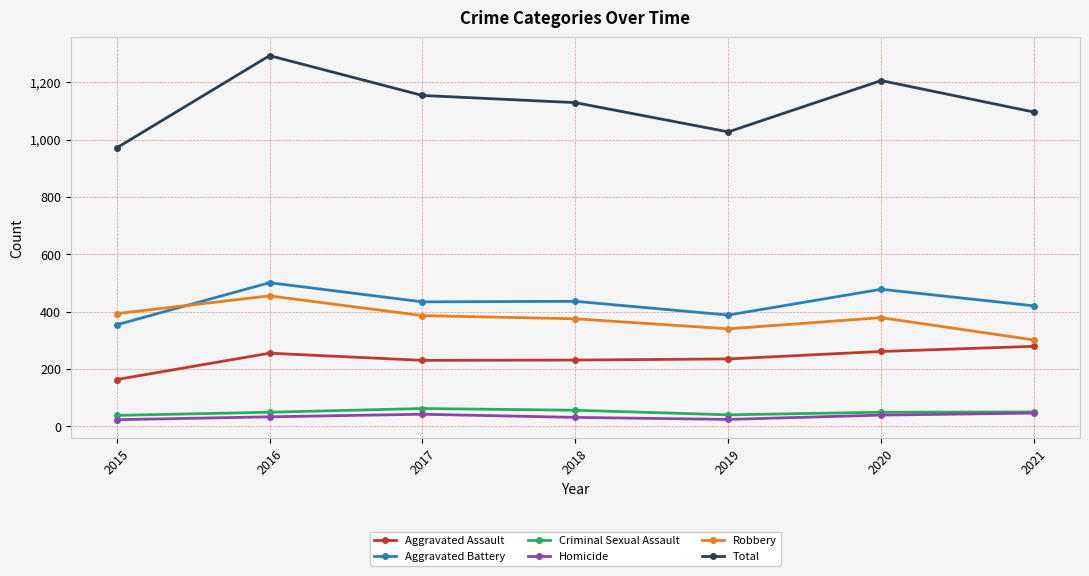

Is it true that Criminal Sexual Assault equals 49 at 2016?

True